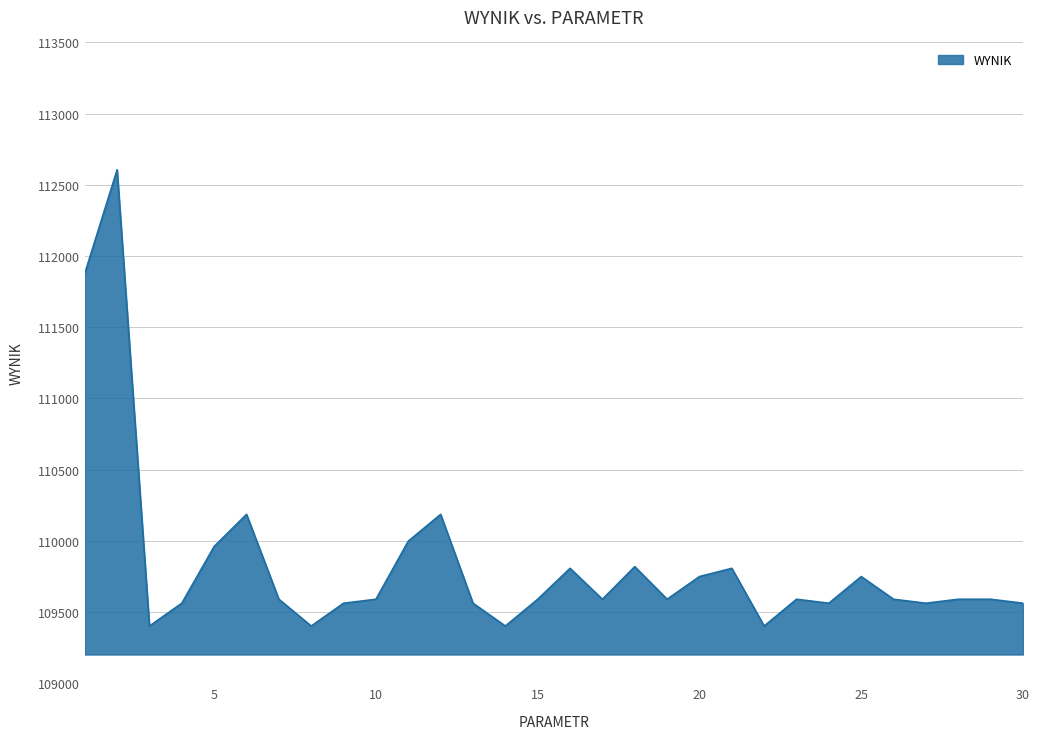

What is the difference between the maximum and minimum values?

3203.6